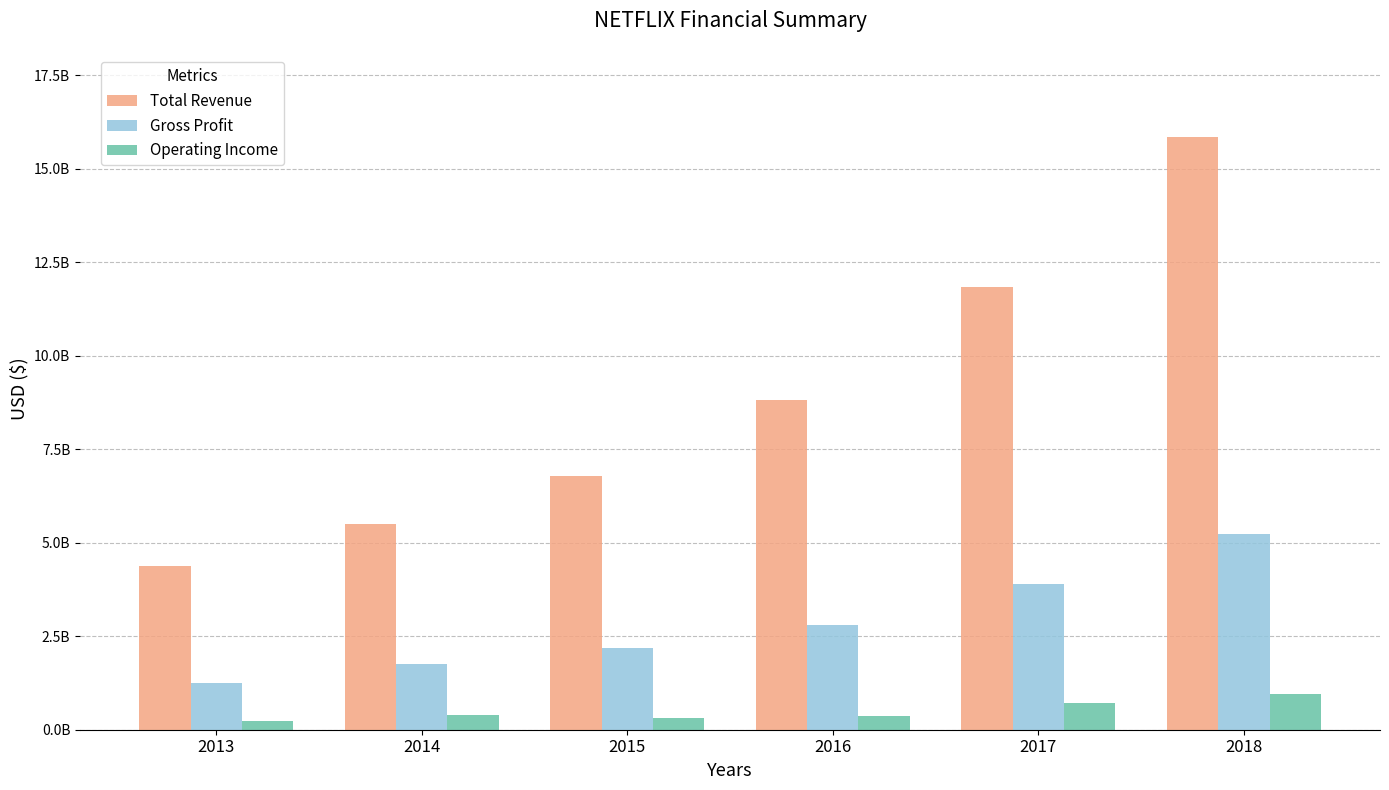

List the series in order of their overall mean, lowest first.

Operating Income, Gross Profit, Total Revenue